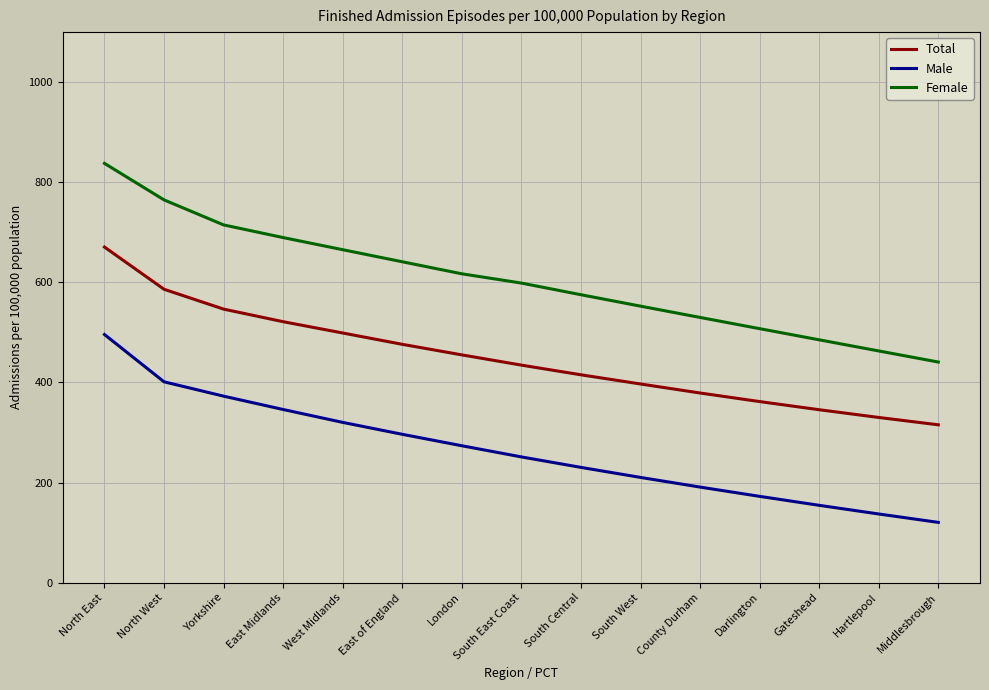

True or false: Female and Total intersect in this chart.

False